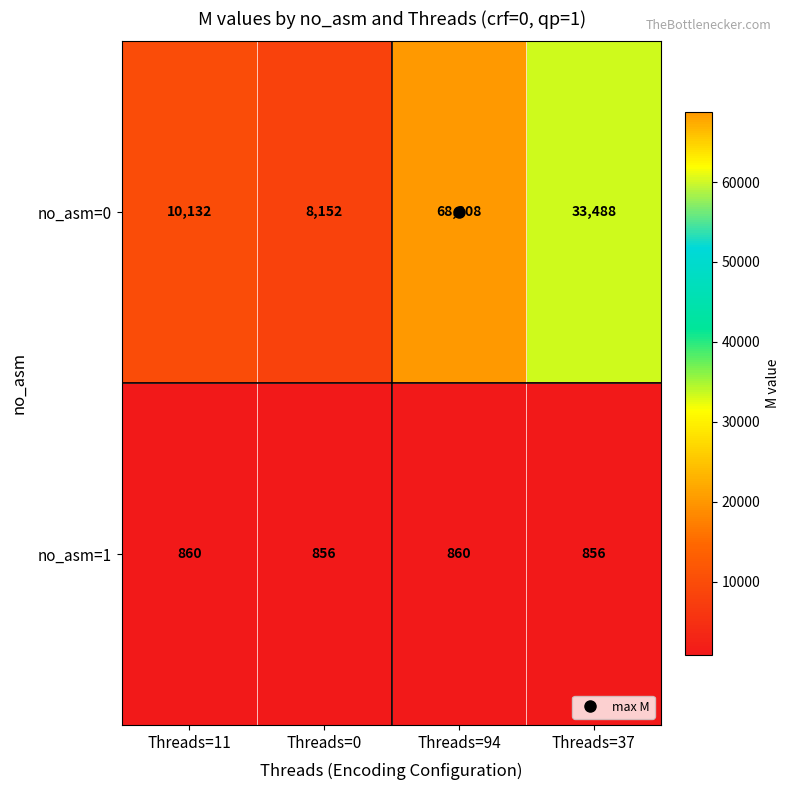

What is the maximum value for no_asm=1?

860